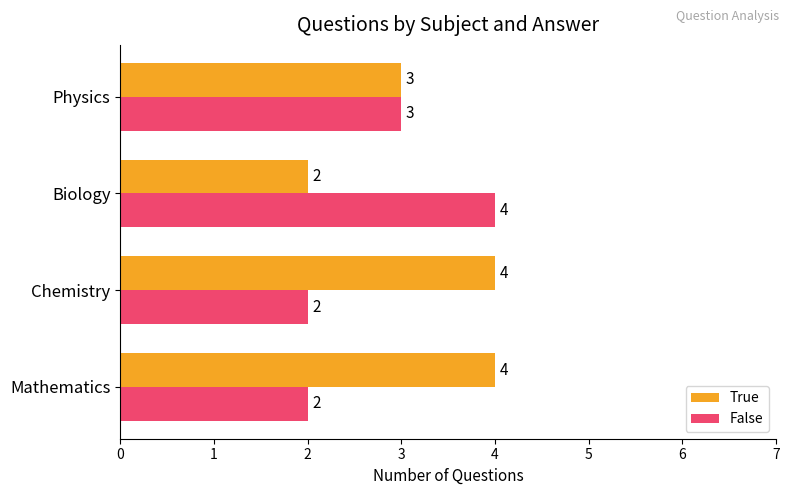

What is the total value across all series at Biology?

6